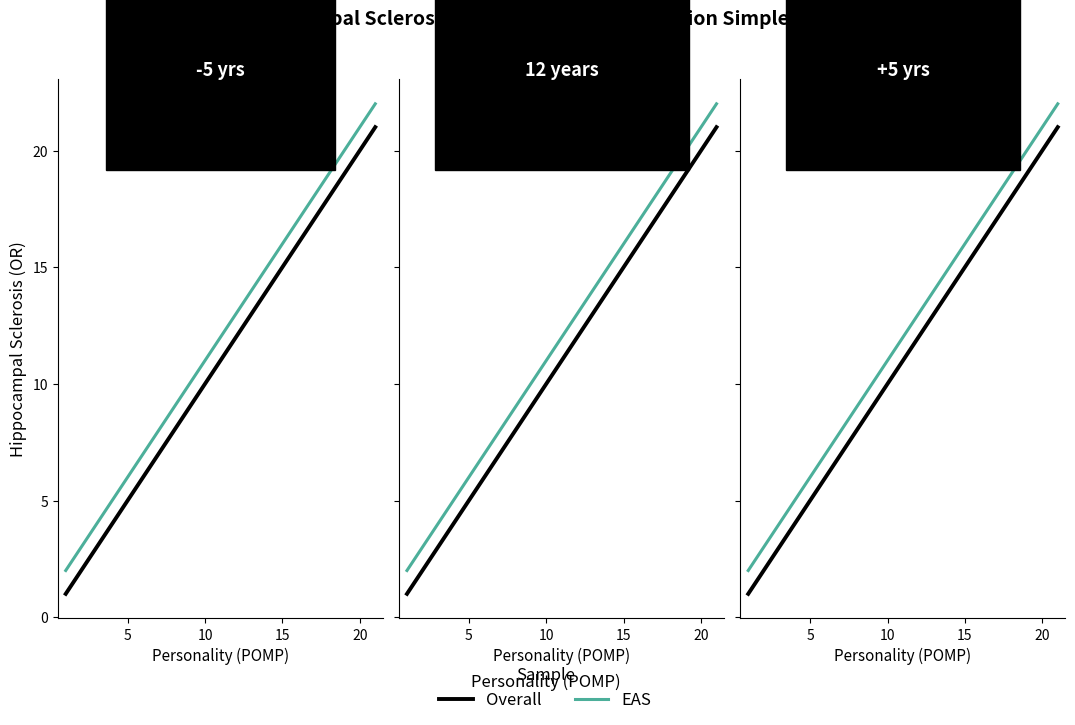

What is the difference between the highest and lowest values at b?

1